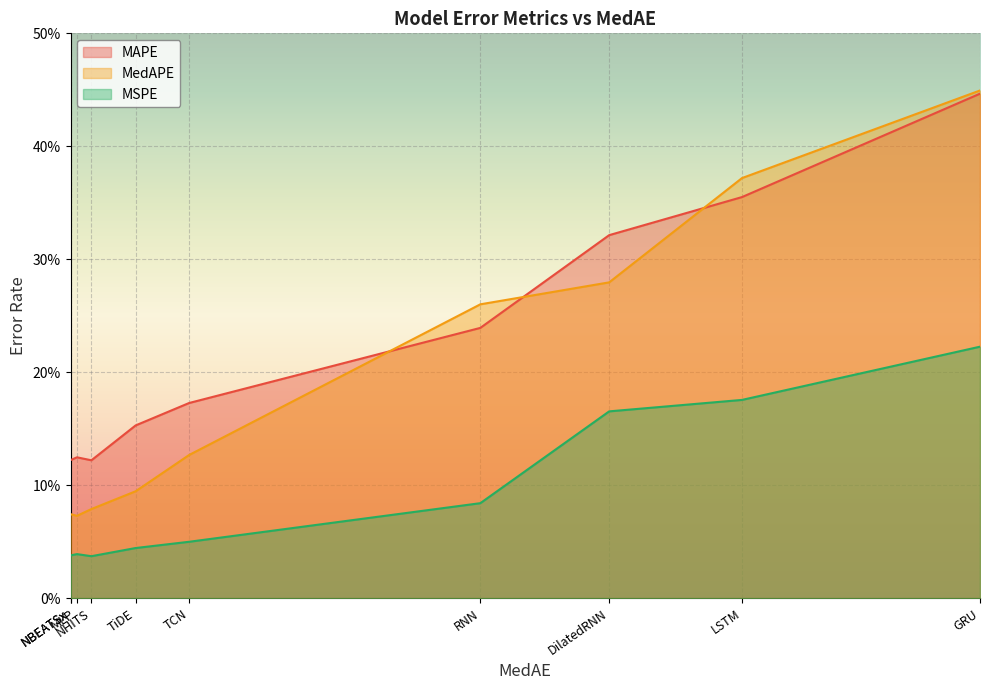

Rank the series by their average value, from highest to lowest.

MAPE, MedAPE, MSPE